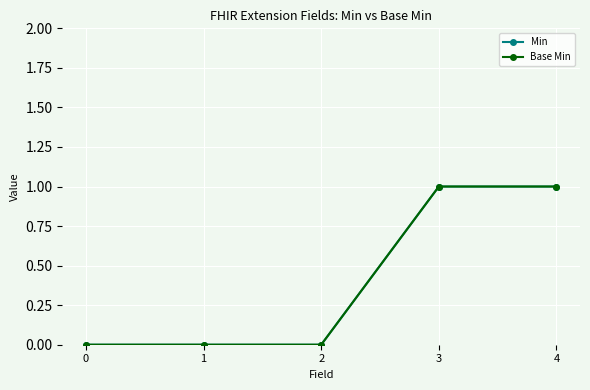

Count the Min values in the range 0 to 1.

5